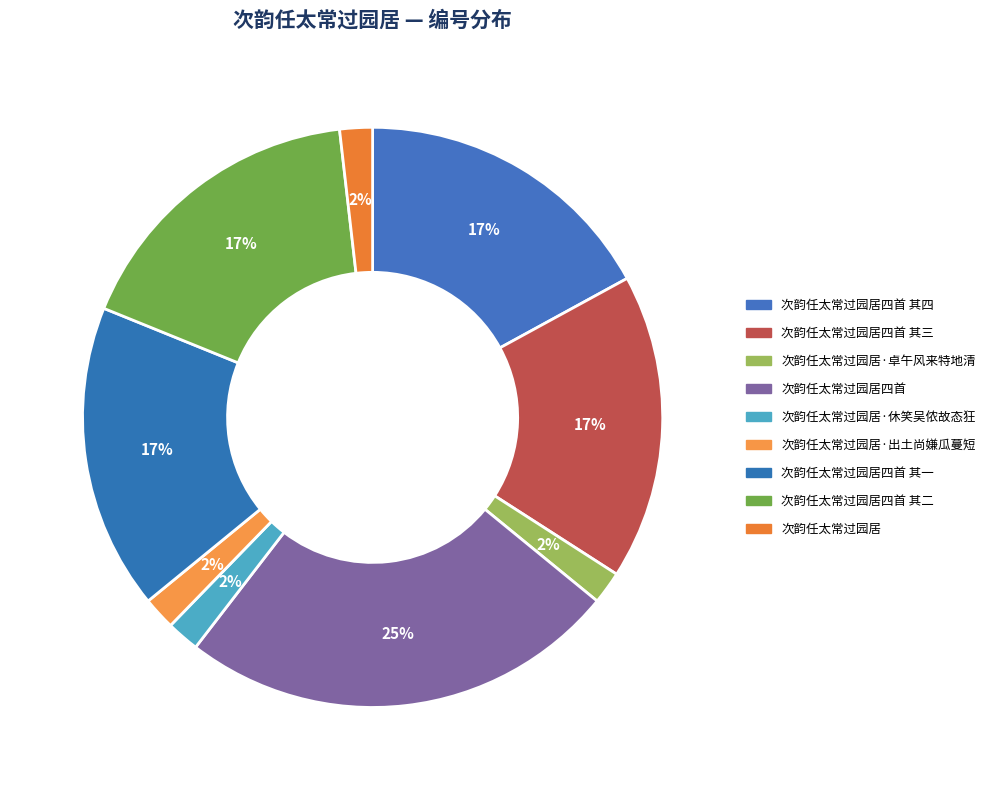

Count the number of slices in the pie.

9